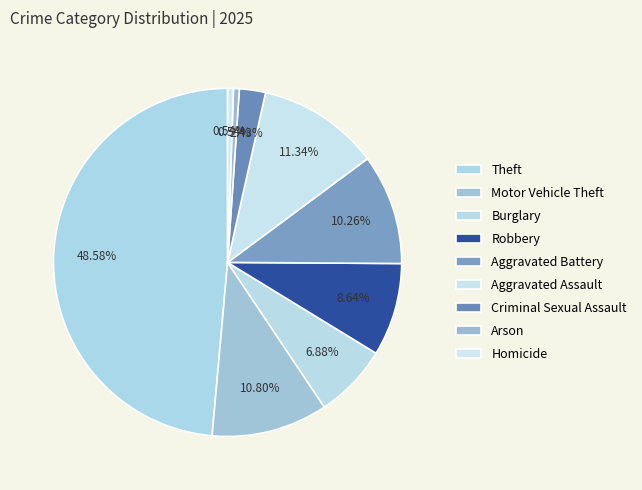

Count the number of slices in the pie.

9